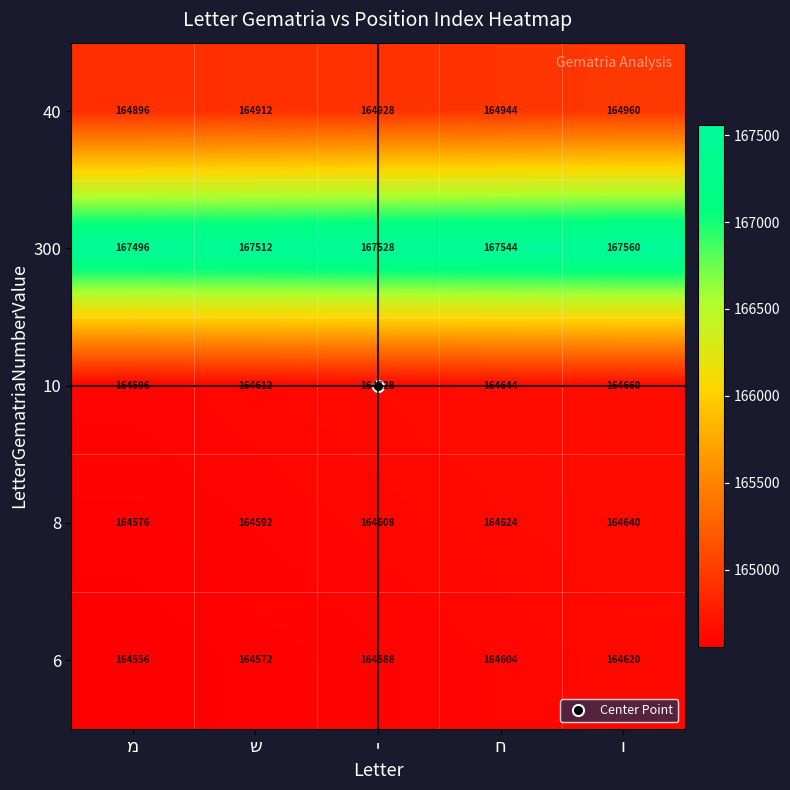

What is the sum of all 40 values?

824640